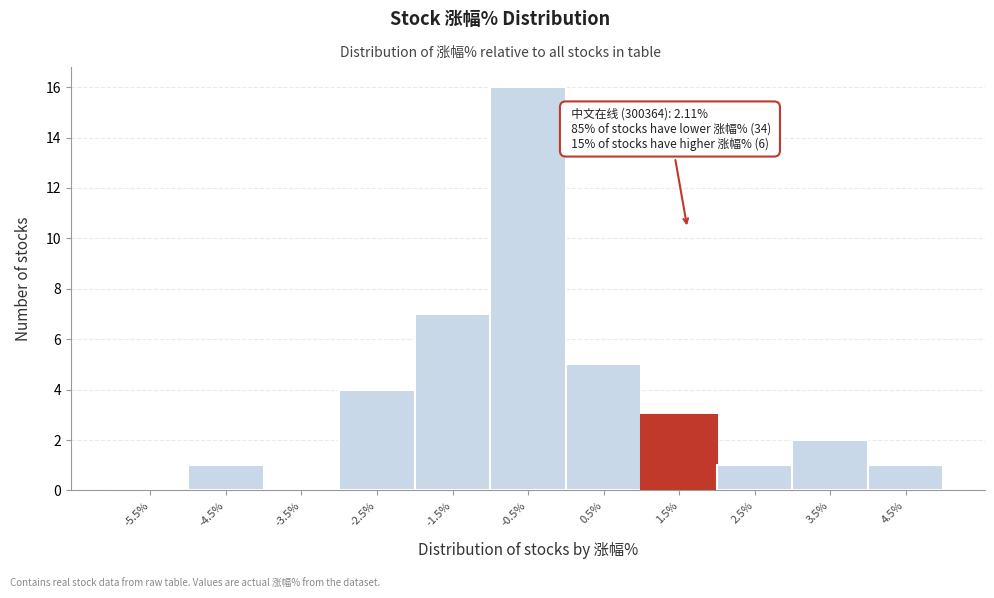

Reading left to right, list all the values displayed in this chart.

-5.5%=0	-4.5%=1	-3.5%=0	-2.5%=4	-1.5%=7	-0.5%=16	0.5%=5	1.5%=3	2.5%=1	3.5%=2	4.5%=1